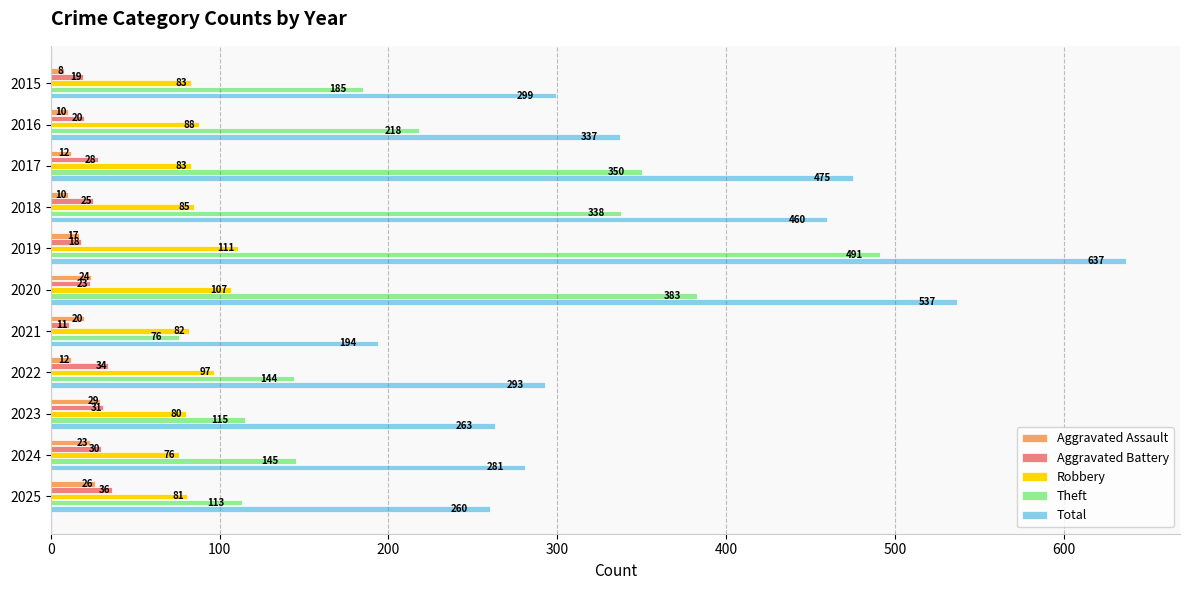

True or false: Robbery has a value of 80 at 2023.

True